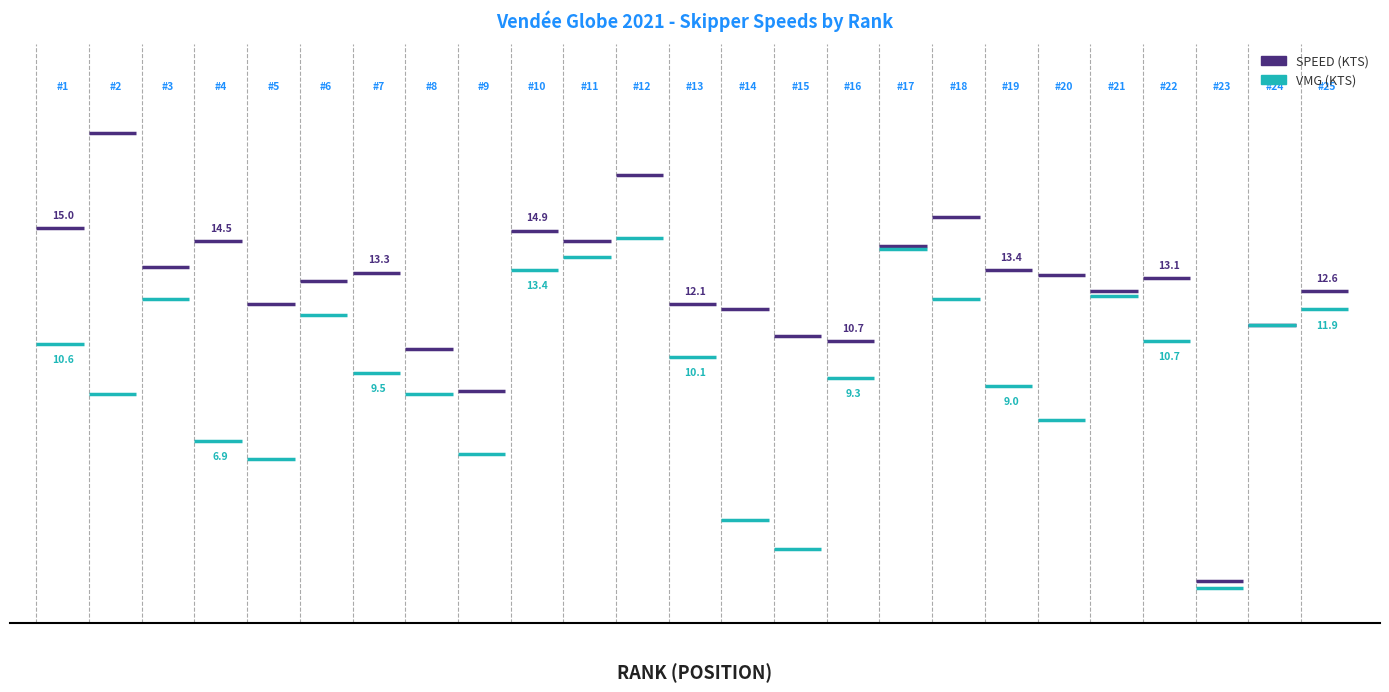

Which series has the largest total across all categories?

Speed (kts)